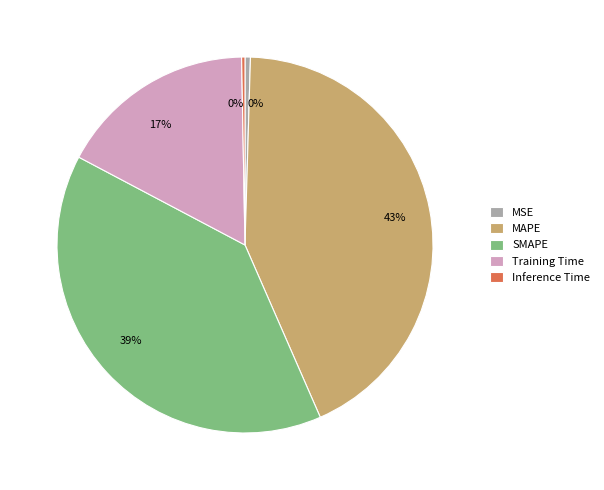

Do Inference Time and MSE together represent more than half of the pie?

No